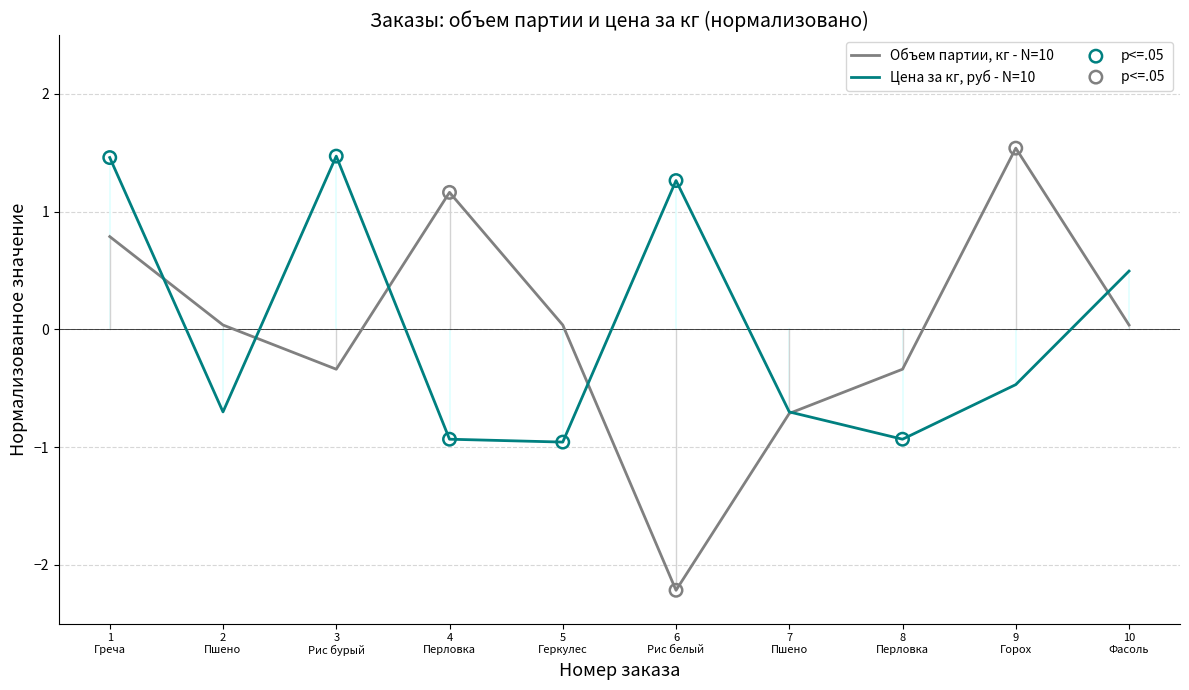

Which series has the largest range (max minus min)?

Объем партии, кг - N=10